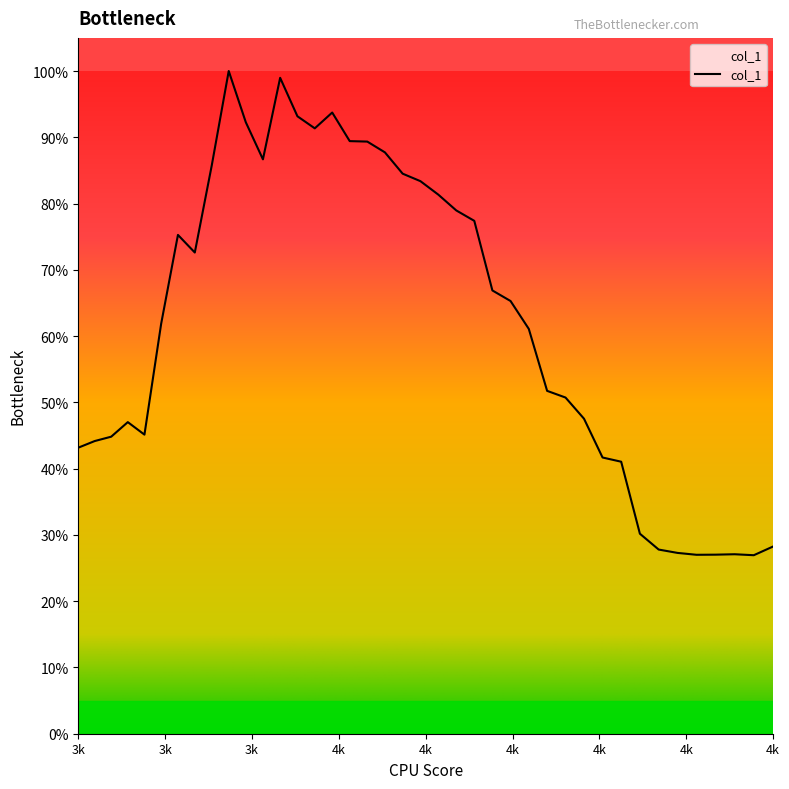

How many points are higher than both their immediate neighbors (excluding endpoints)?

6